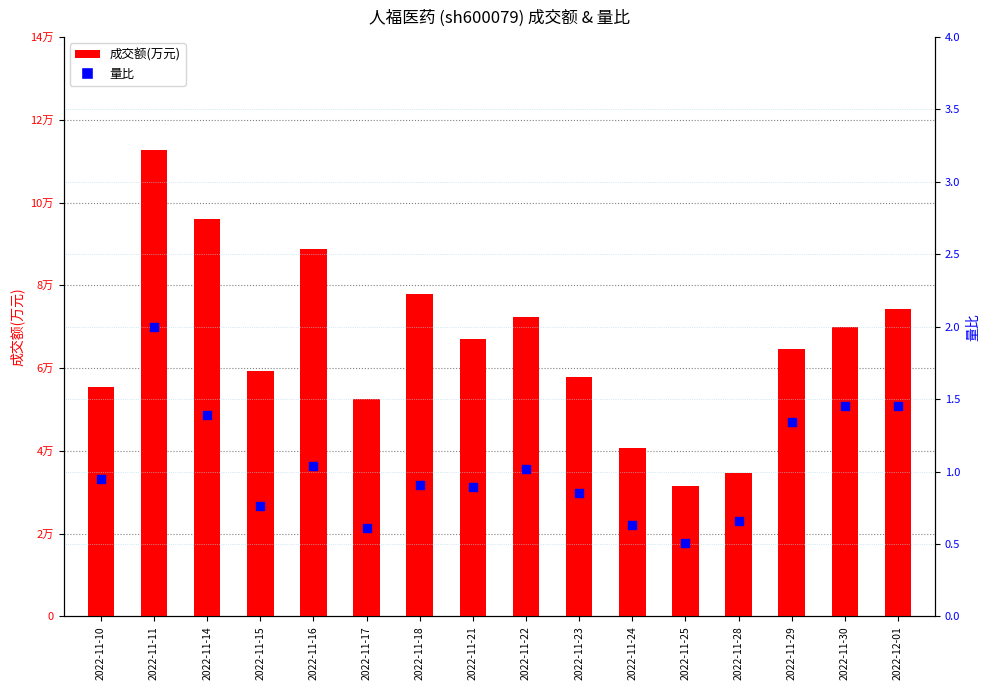

At which category is the sum across all series the highest?

2022-11-11